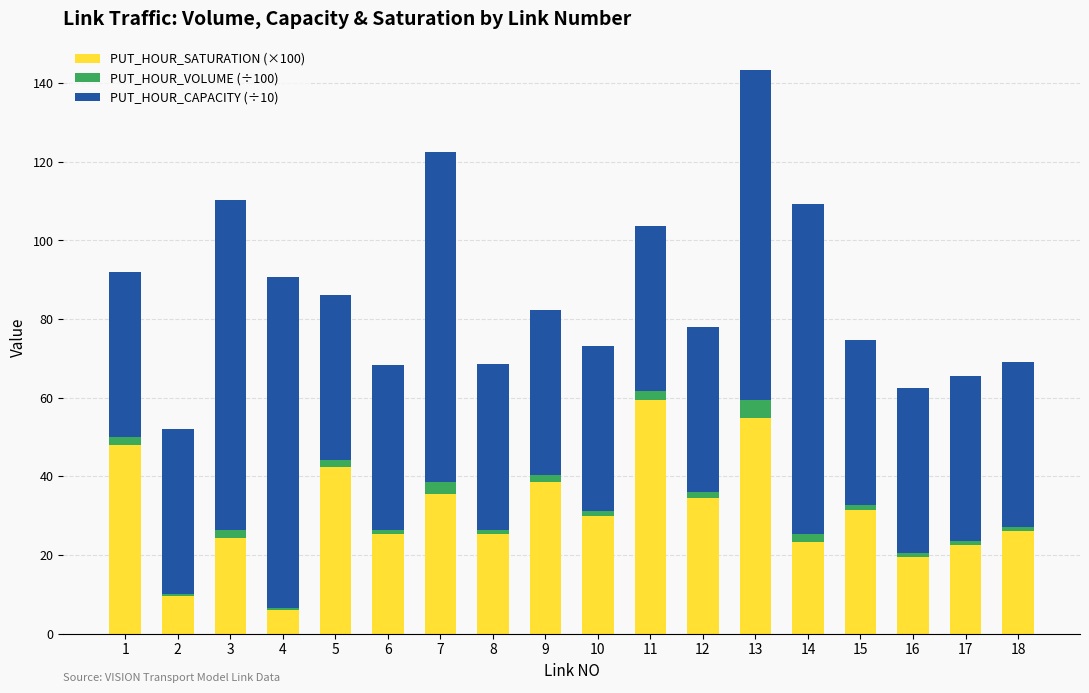

What is the average value of the PUT_HOUR_SATURATION (×100) series?

30.9